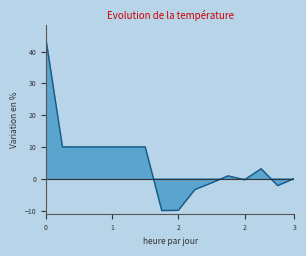

How many values exceed 3?

8